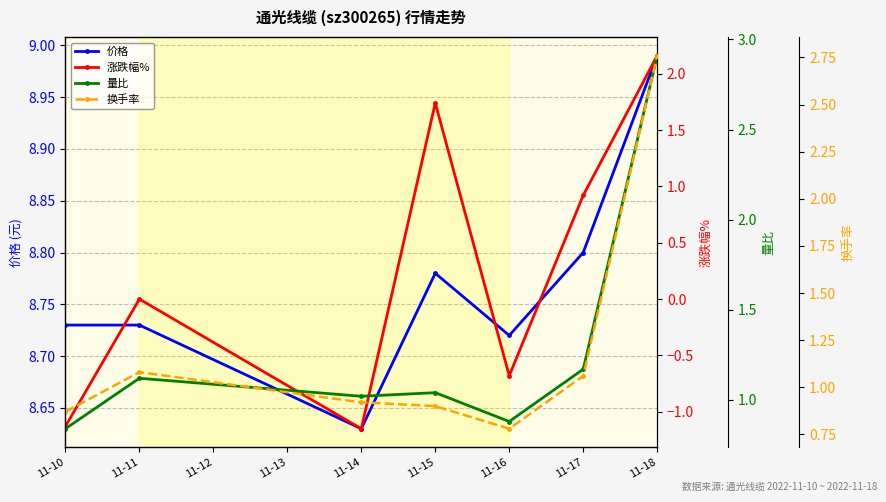

At which label does 价格 reach its peak?

11-18